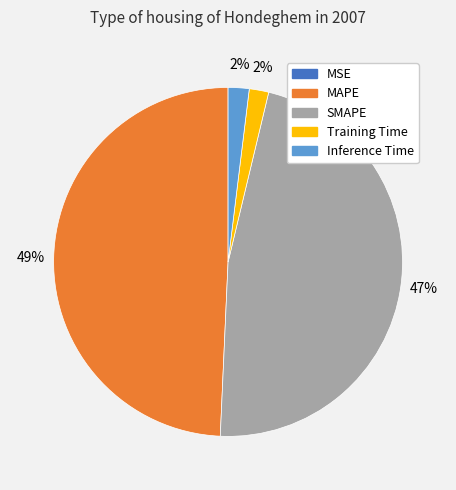

Between MAPE and Inference Time, which is larger?

MAPE